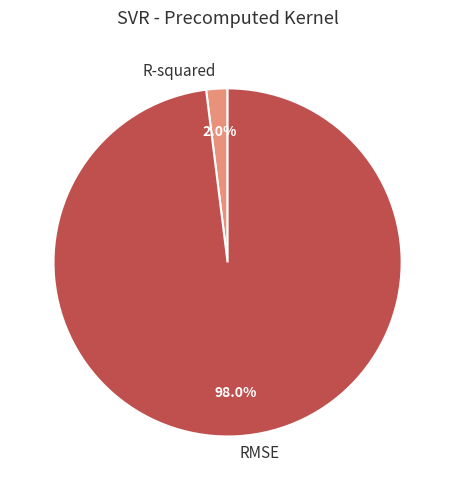

Does RMSE represent more than half of the total?

Yes